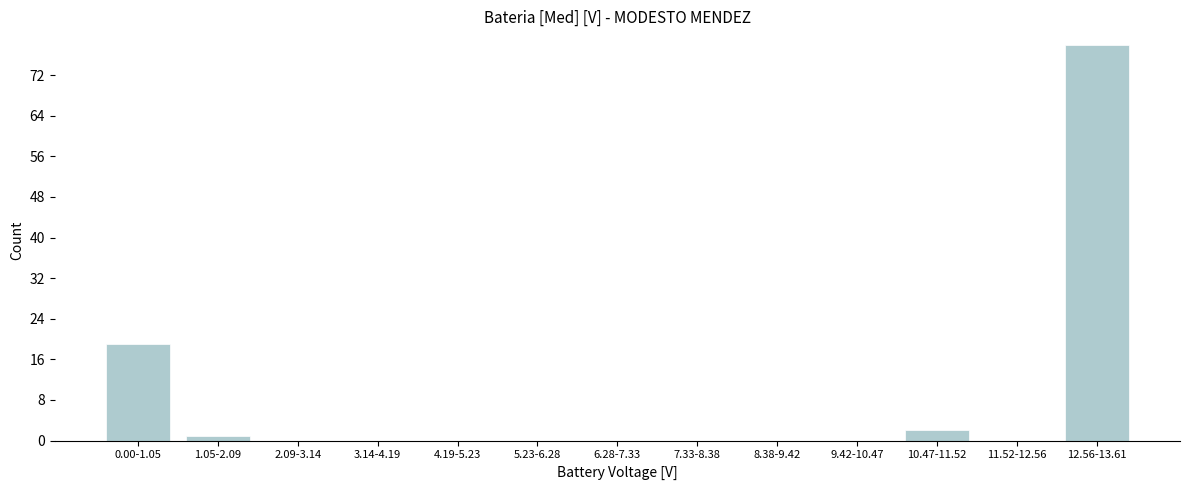

Reading left to right, list all the values displayed in this chart.

0.00-1.05=19	1.05-2.09=1	2.09-3.14=0	3.14-4.19=0	4.19-5.23=0	5.23-6.28=0	6.28-7.33=0	7.33-8.38=0	8.38-9.42=0	9.42-10.47=0	10.47-11.52=2	11.52-12.56=0	12.56-13.61=78